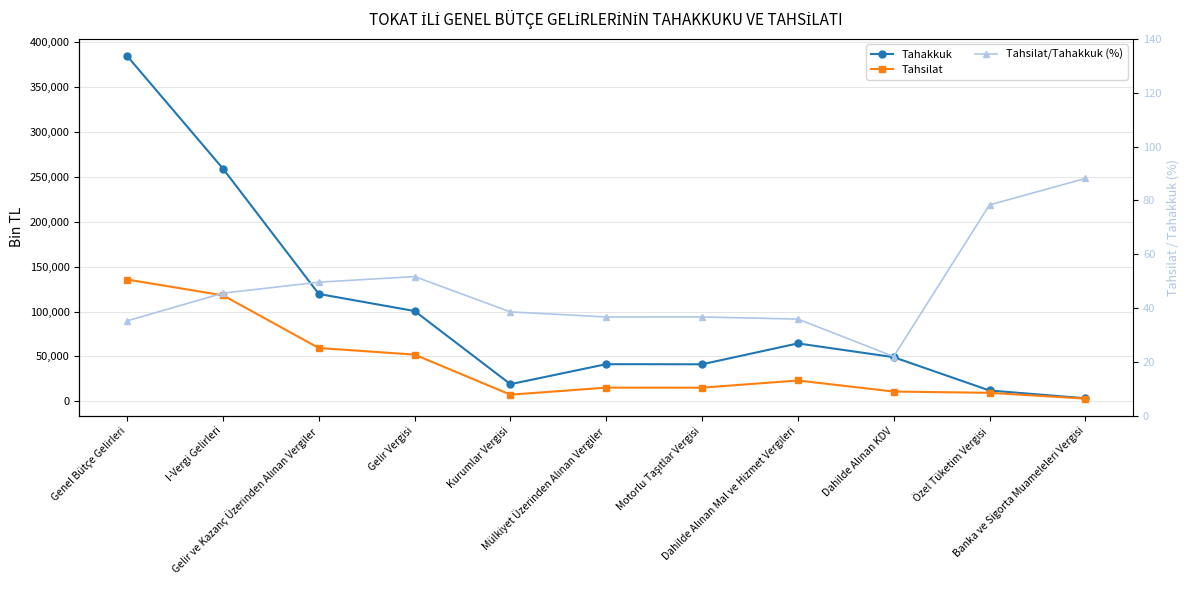

What is the difference between the maximum and minimum values in the Tahakkuk series?

381433.0